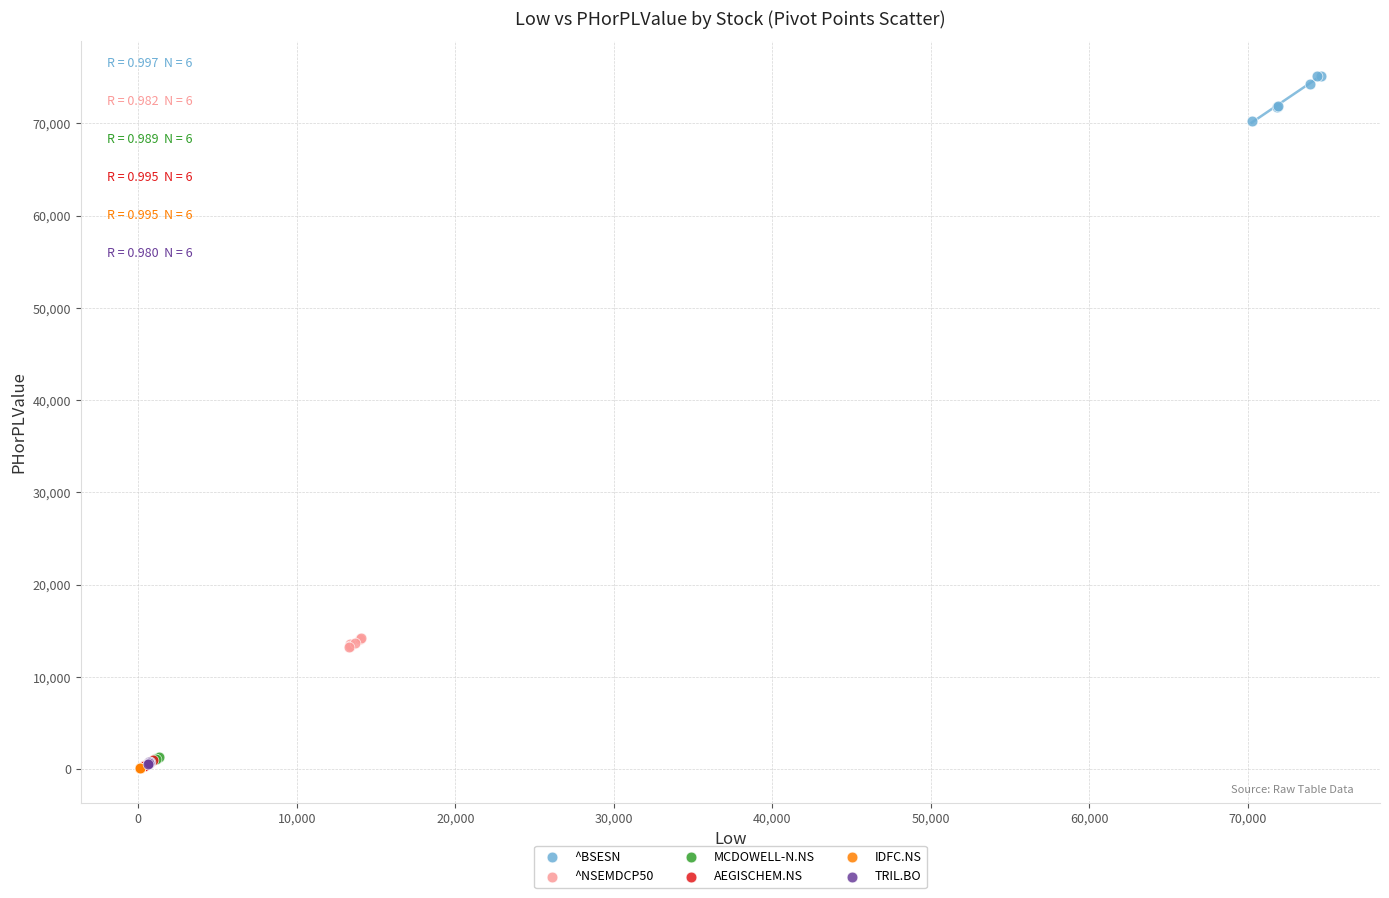

Which series contains the highest Y value?

^BSESN